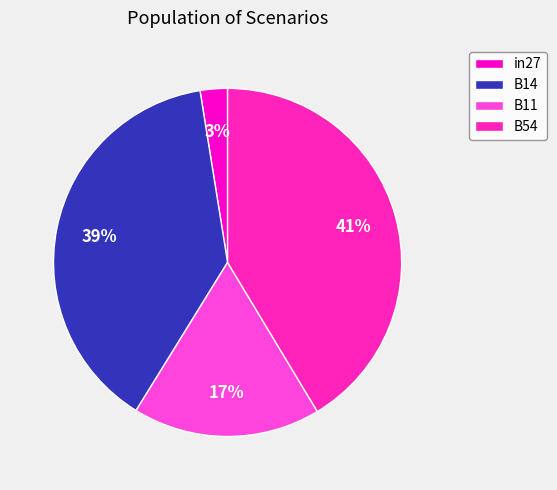

How many slices are in this pie chart?

4